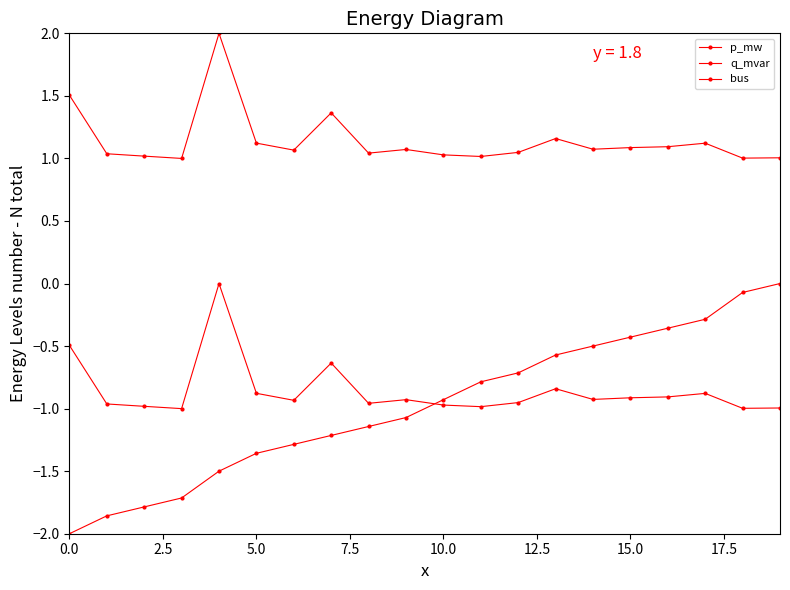

Between which two adjacent categories do q_mvar and bus first intersect?

9 and 10